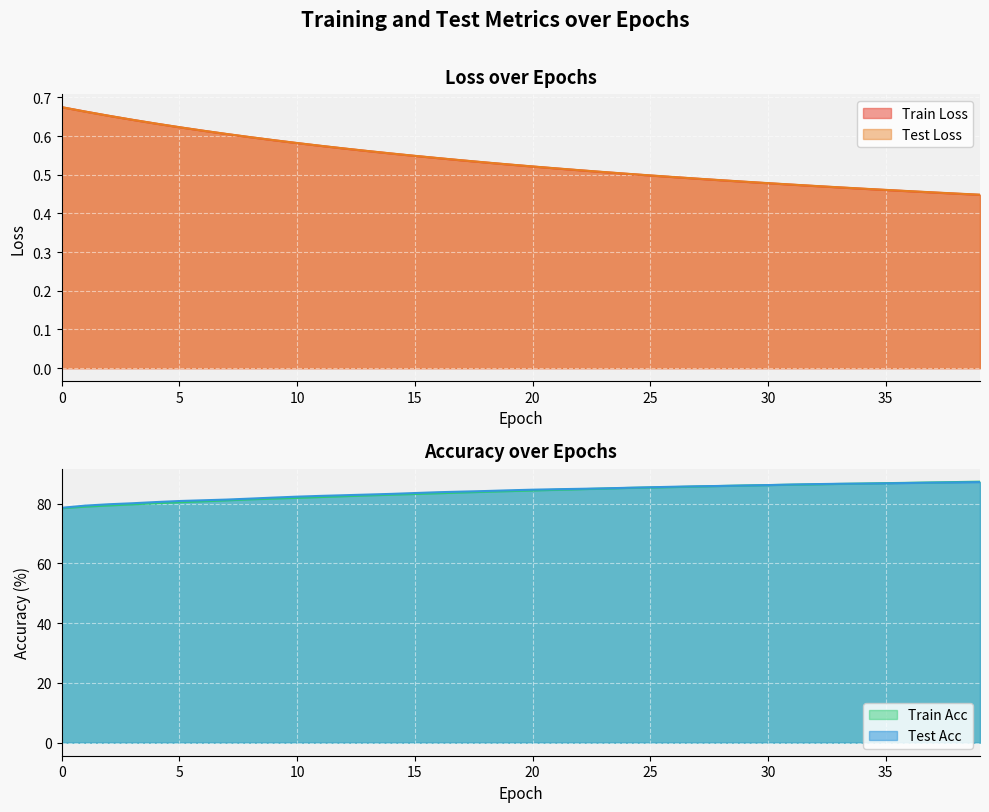

What is the sum of the test_acc values at 27 and 24?

171.1